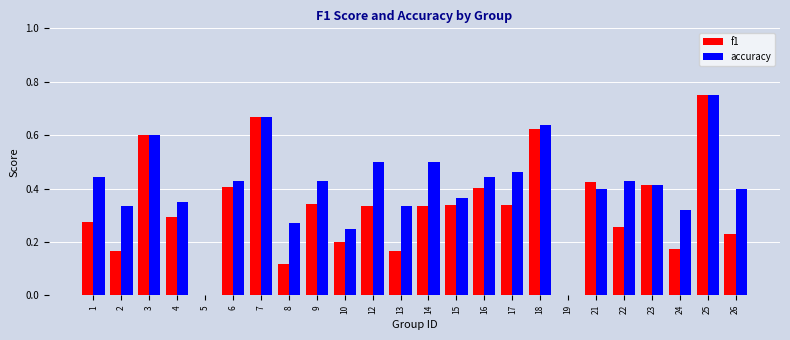

Is the value of accuracy at 26 greater than the value of f1 at 3?

No